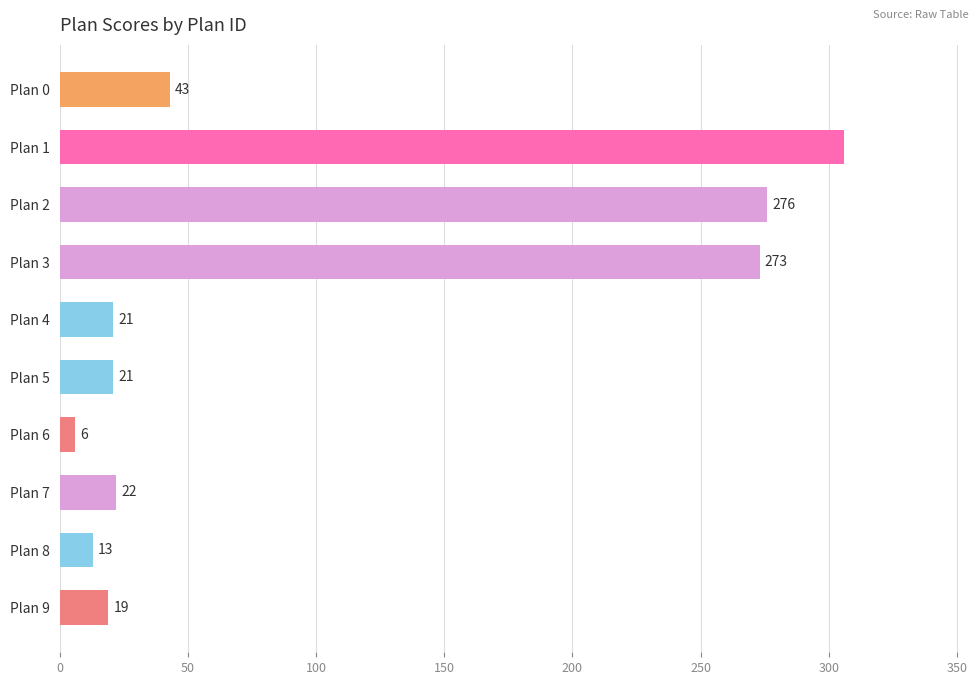

What is the difference between the maximum and second lowest values?

293